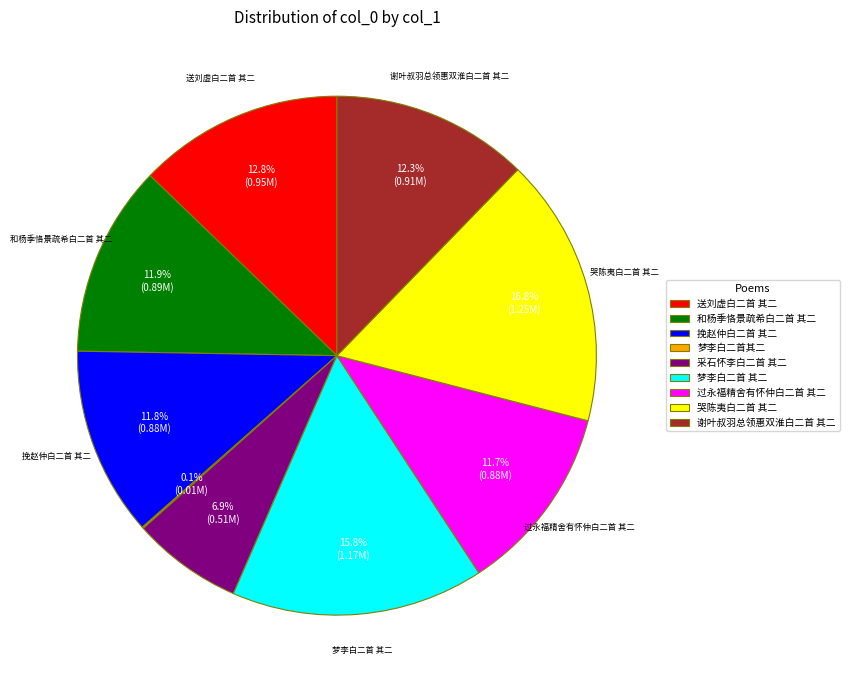

To the nearest percent, what portion does 挽赵仲白二首 其二 represent?

12%